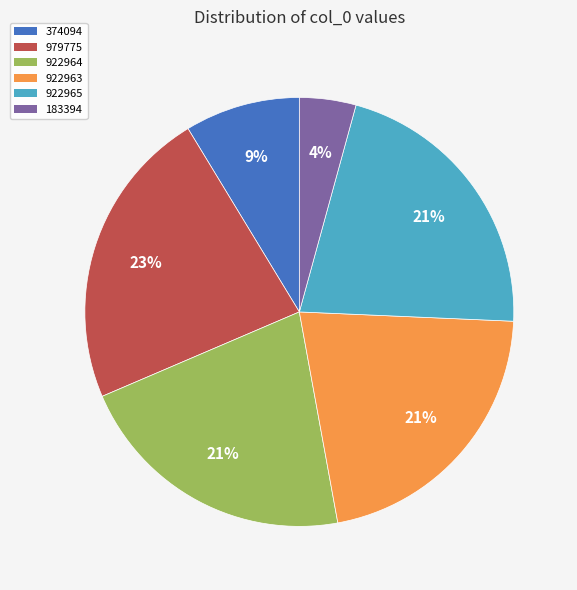

Count the number of slices in the pie.

6